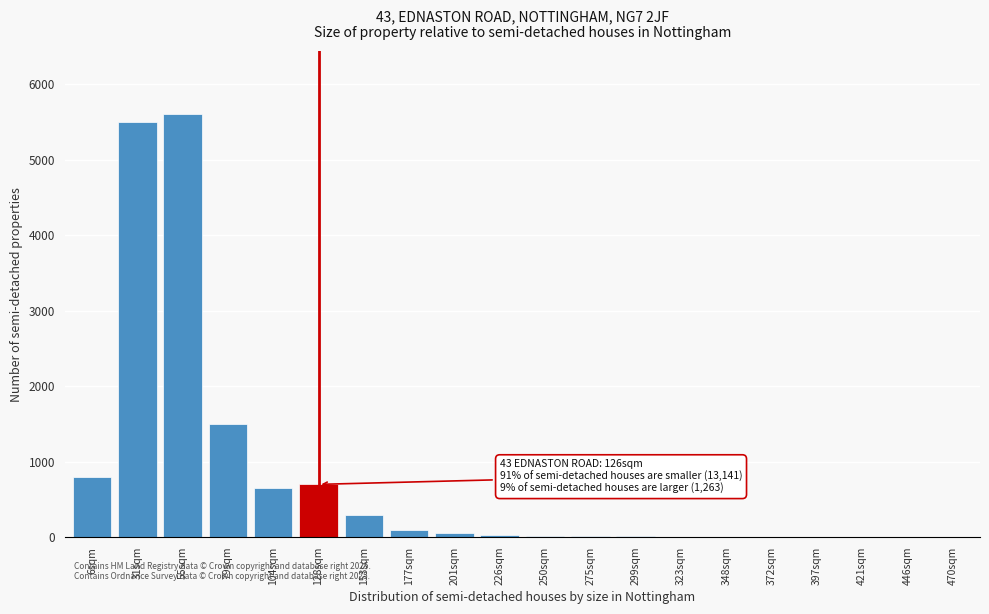

At which label is the value closest to 2800?

79sqm